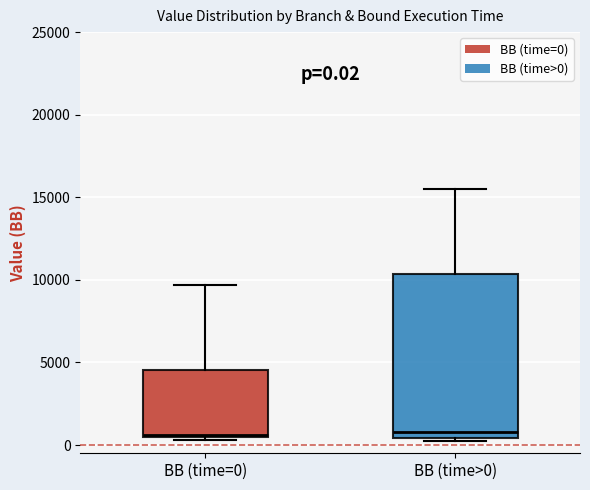

Comparing the boxes themselves (not the whiskers), which one is the tallest?

BB (time>0)